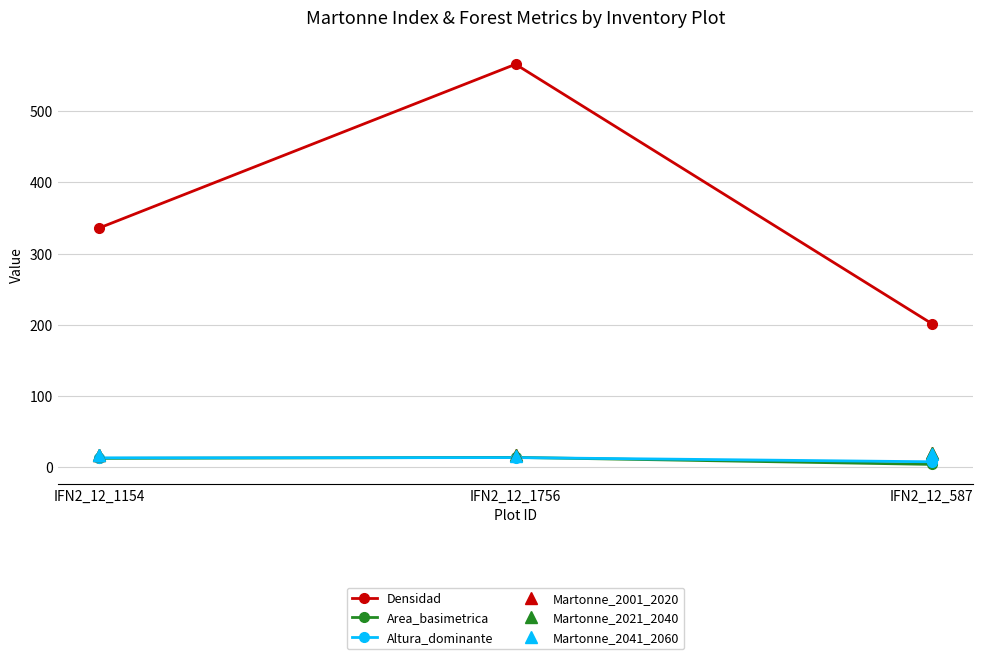

Is the value of Densidad at IFN2_12_1756 greater than the value of Martonne_2041_2060 at IFN2_12_1756?

Yes